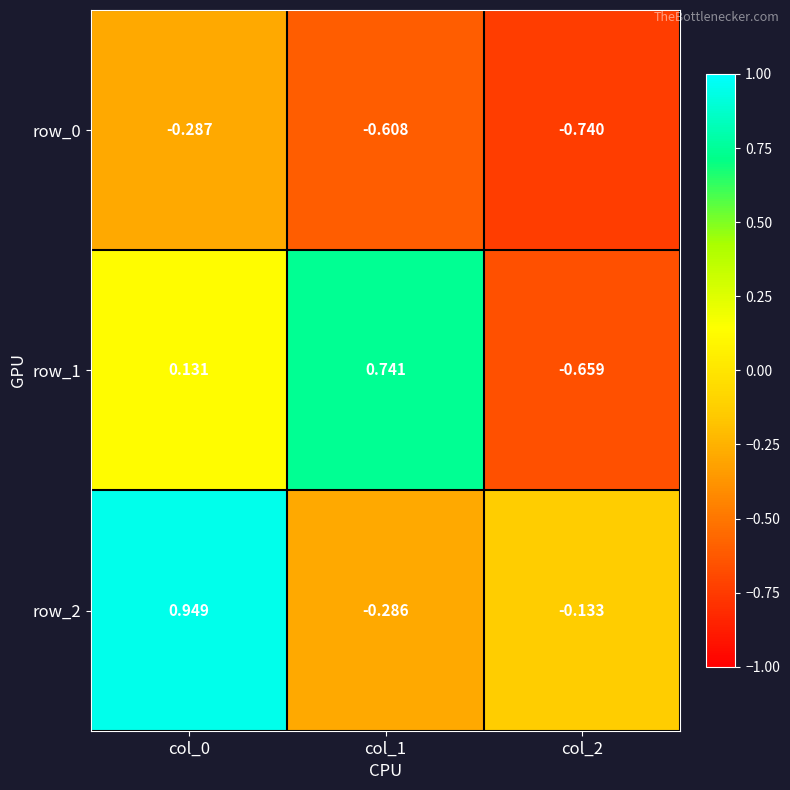

What is the average value of the row_0 series?

-0.5